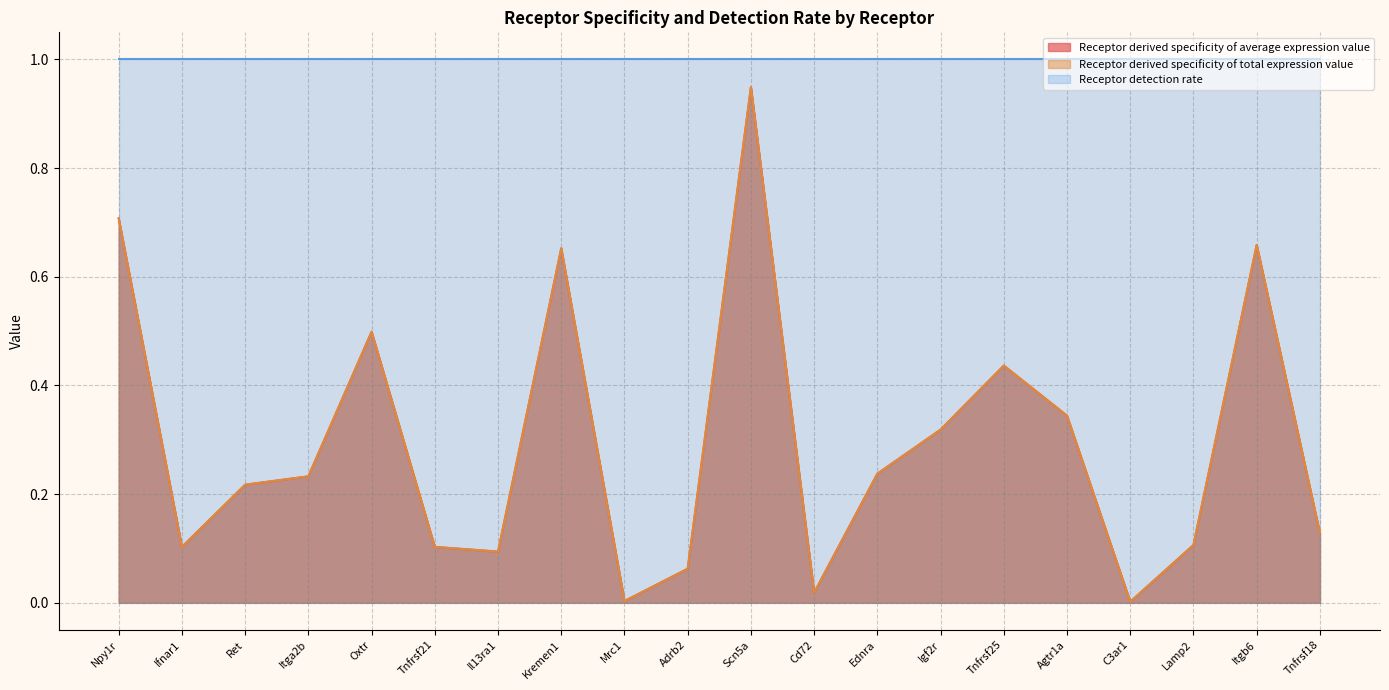

Does the chart have visible grid lines?

Yes